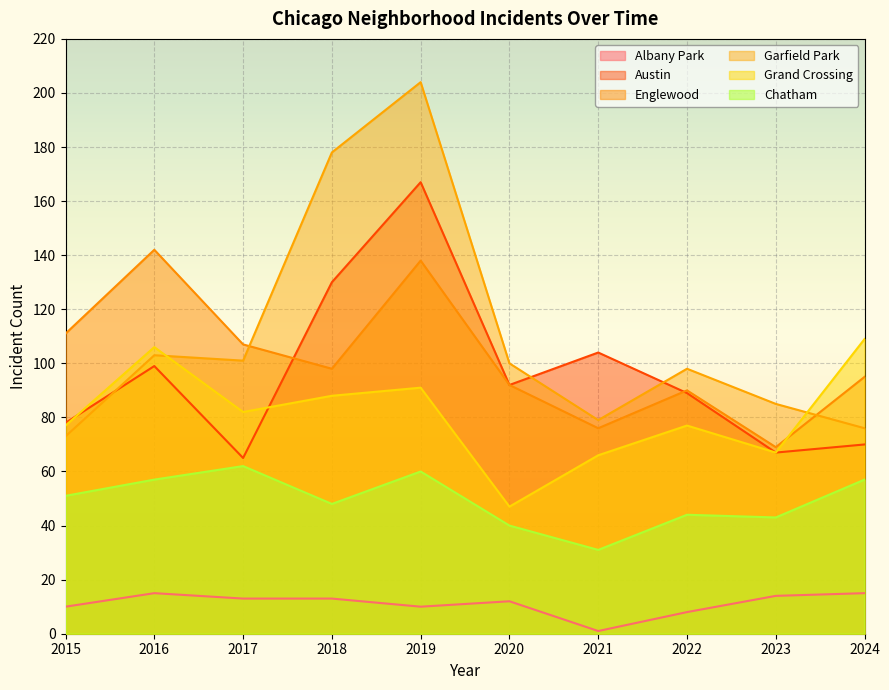

True or false: Garfield Park and Grand Crossing intersect in this chart.

True